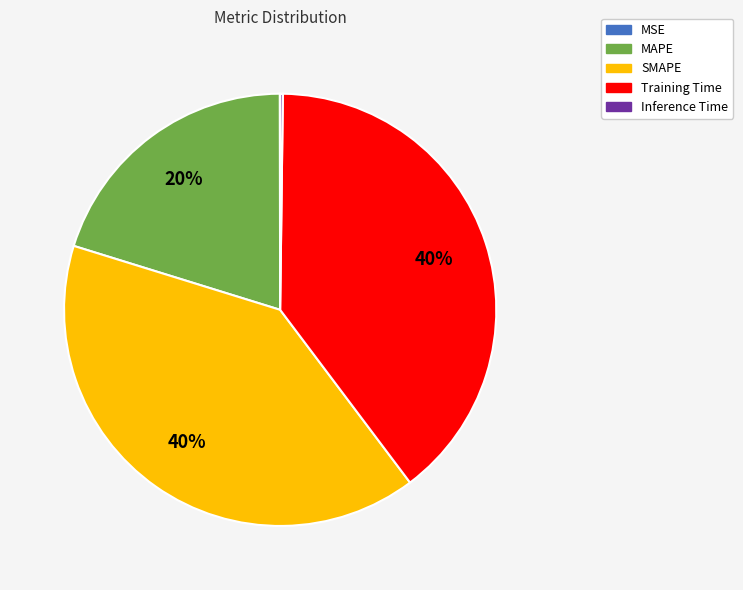

Is Training Time the majority of the pie?

No